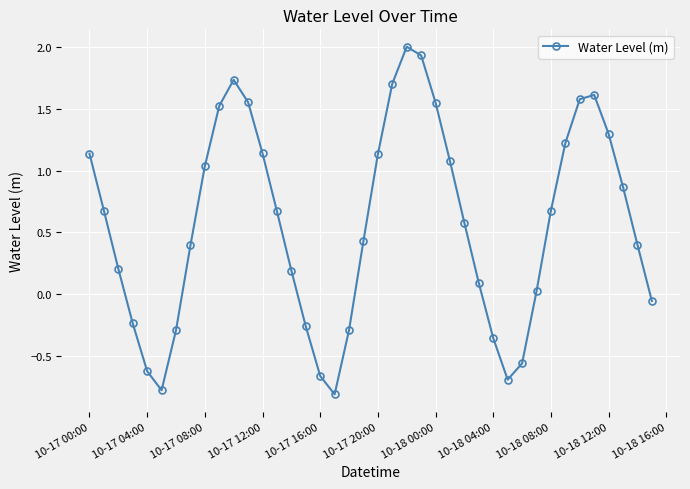

How many points are higher than both their immediate neighbors (excluding endpoints)?

3